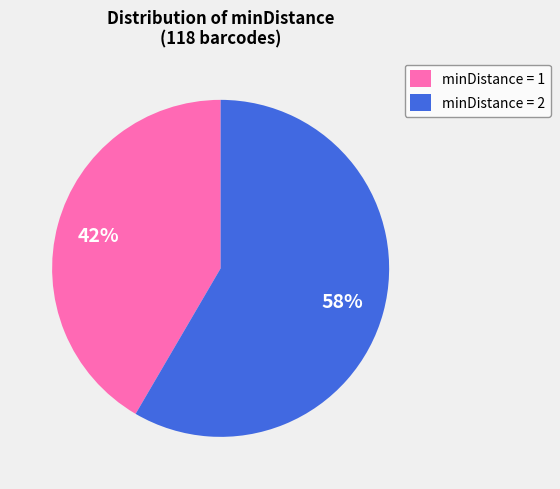

Which has a higher value, minDistance = 1 or minDistance = 2?

minDistance = 2